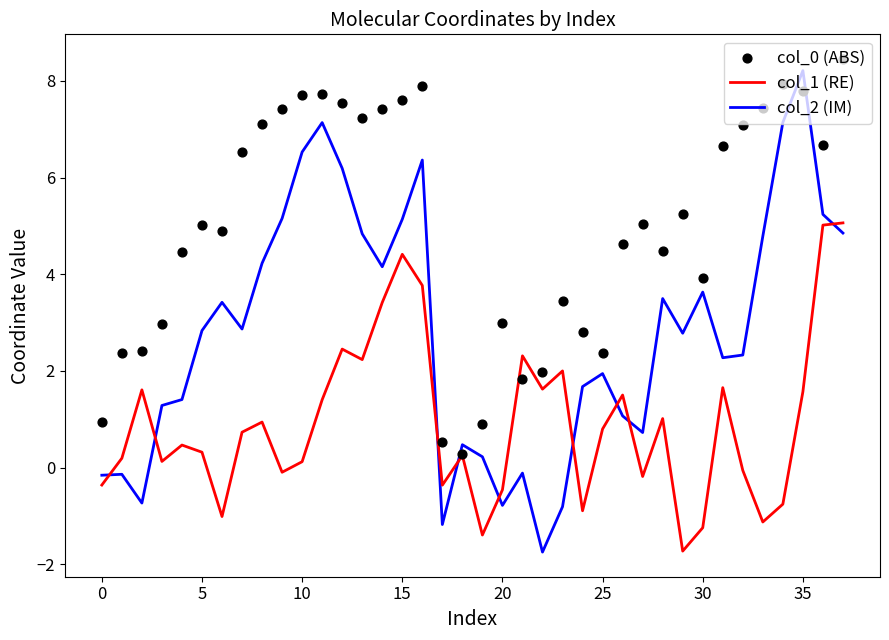

Which series has the largest total across all categories?

col_0 (ABS)